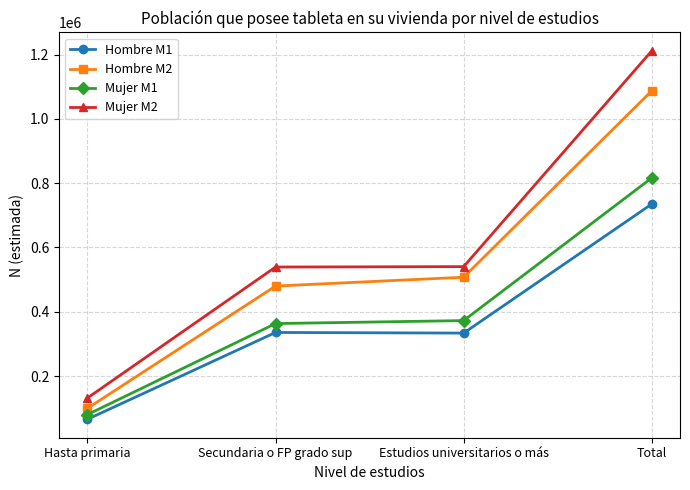

Which category has the lowest value across all series?

Hasta primaria